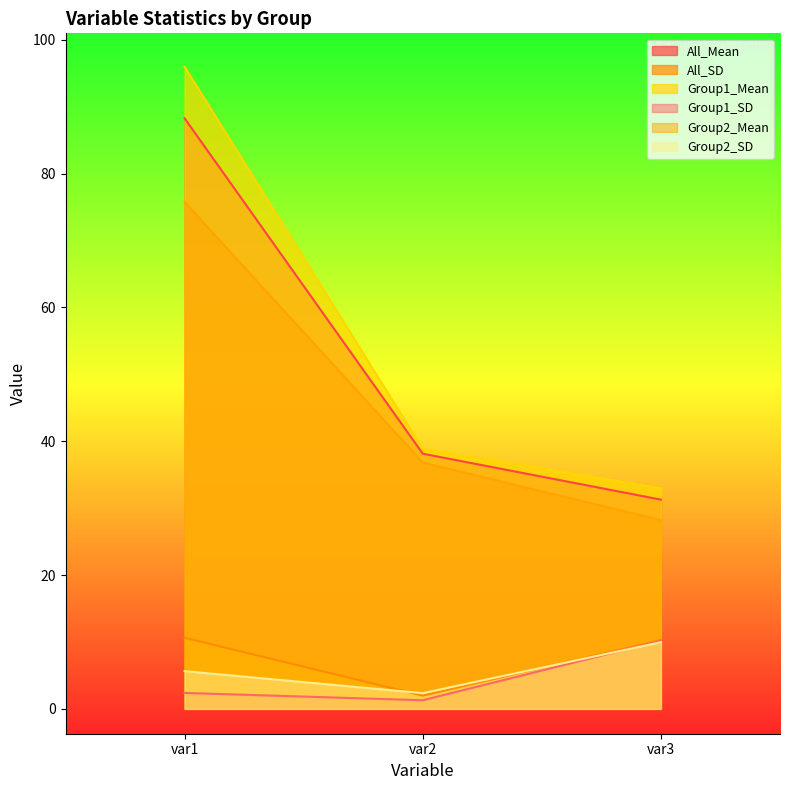

Which series has the largest total across all categories?

Group1_Mean